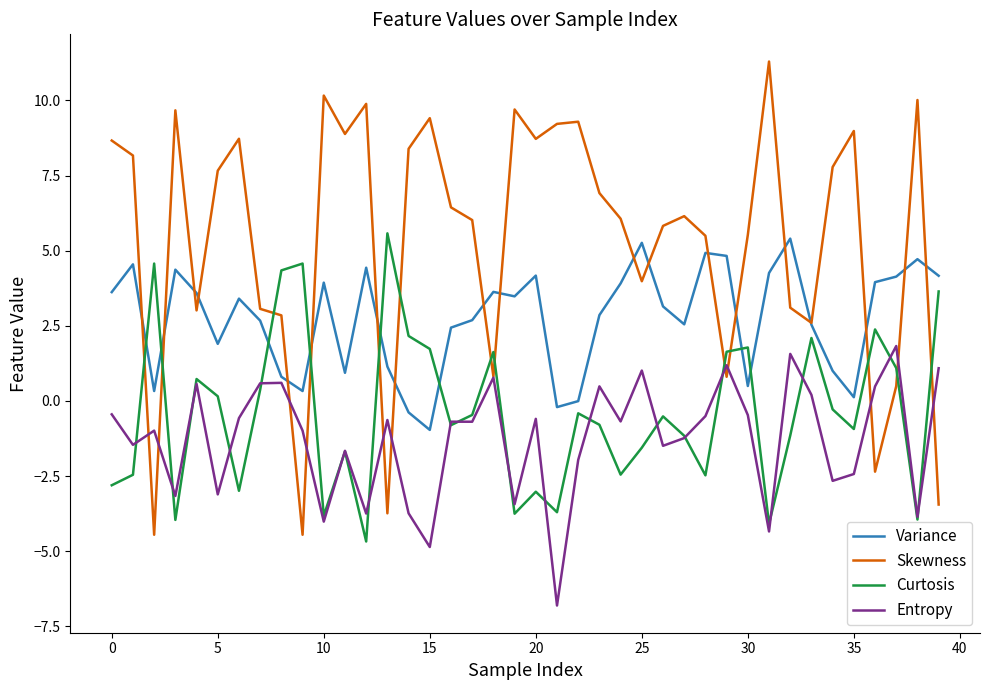

Which series ends up on top after the final intersection of Skewness and Curtosis?

Curtosis